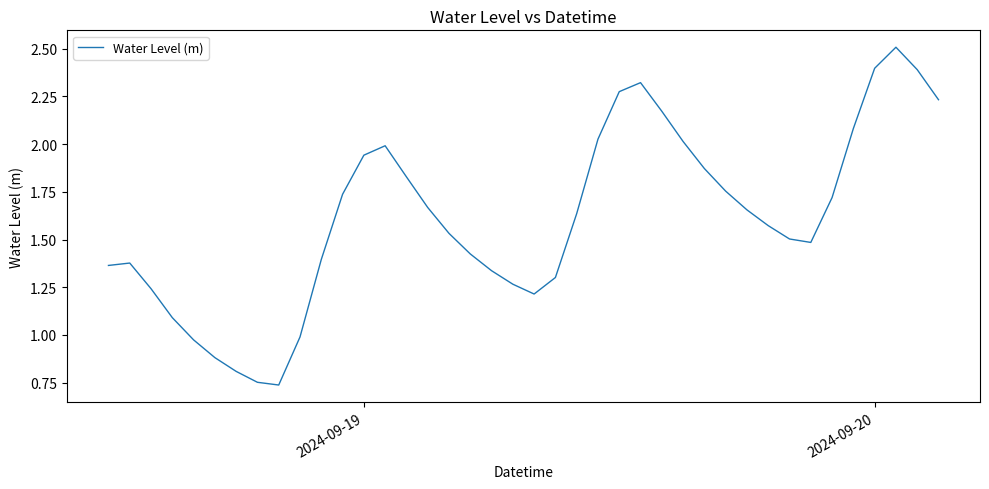

What is the sum of all values?

64.5